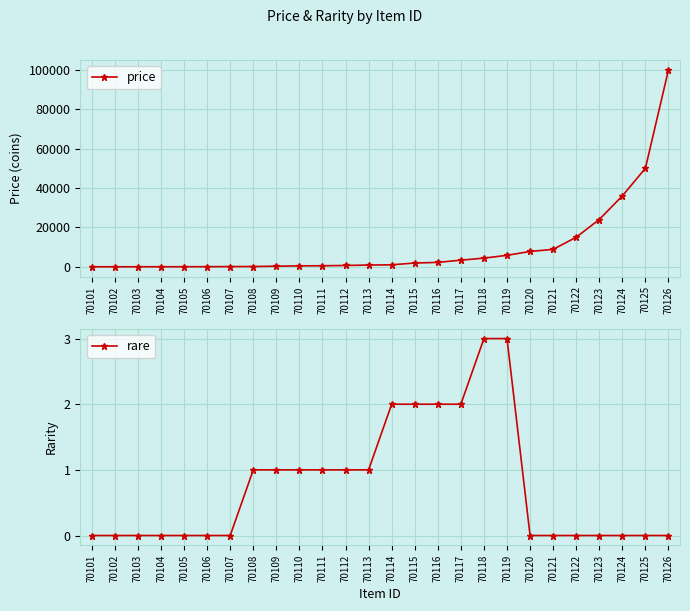

What value does the price series have at 70123?

24000